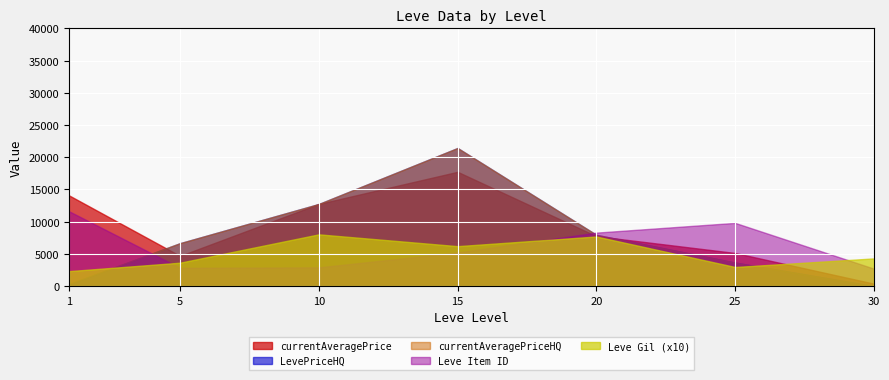

Which series changed the most between 5 and 25?

Leve Item ID